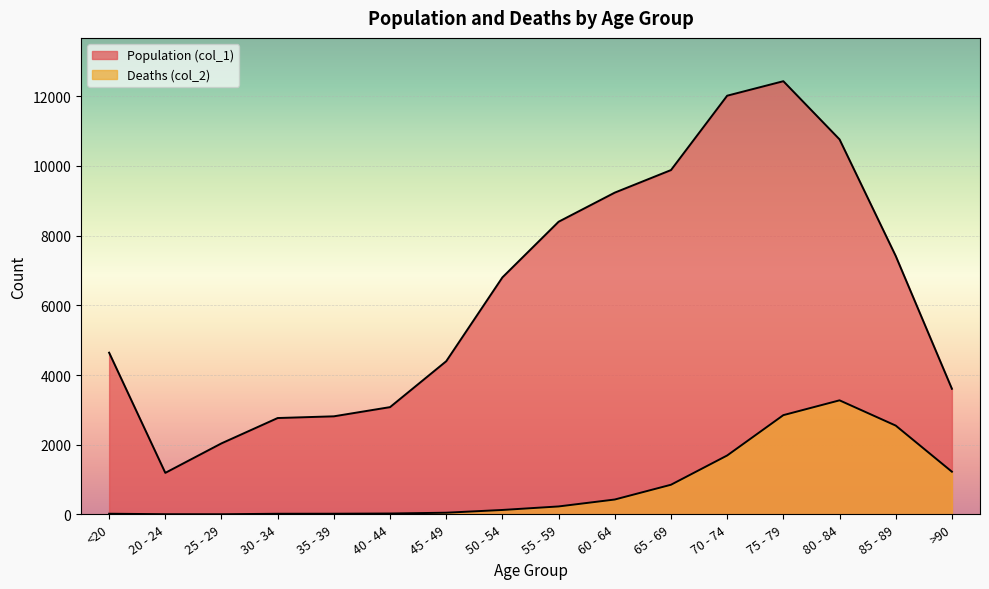

Which category has the highest value in the Deaths (col_2) series?

80 - 84